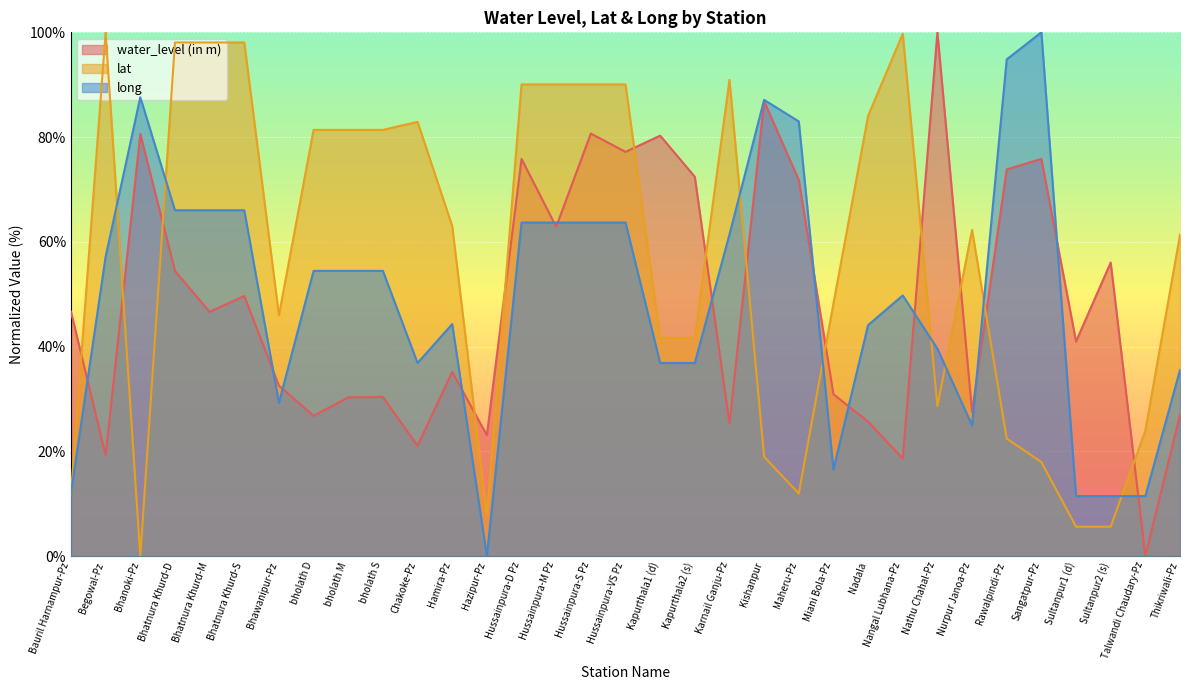

In lat, how many points are lower than both neighbors (excluding endpoints)?

5